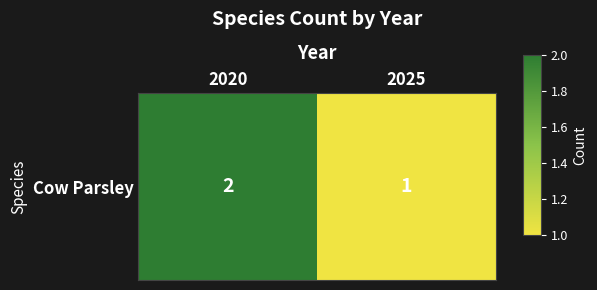

What is the maximum value shown in the chart?

2